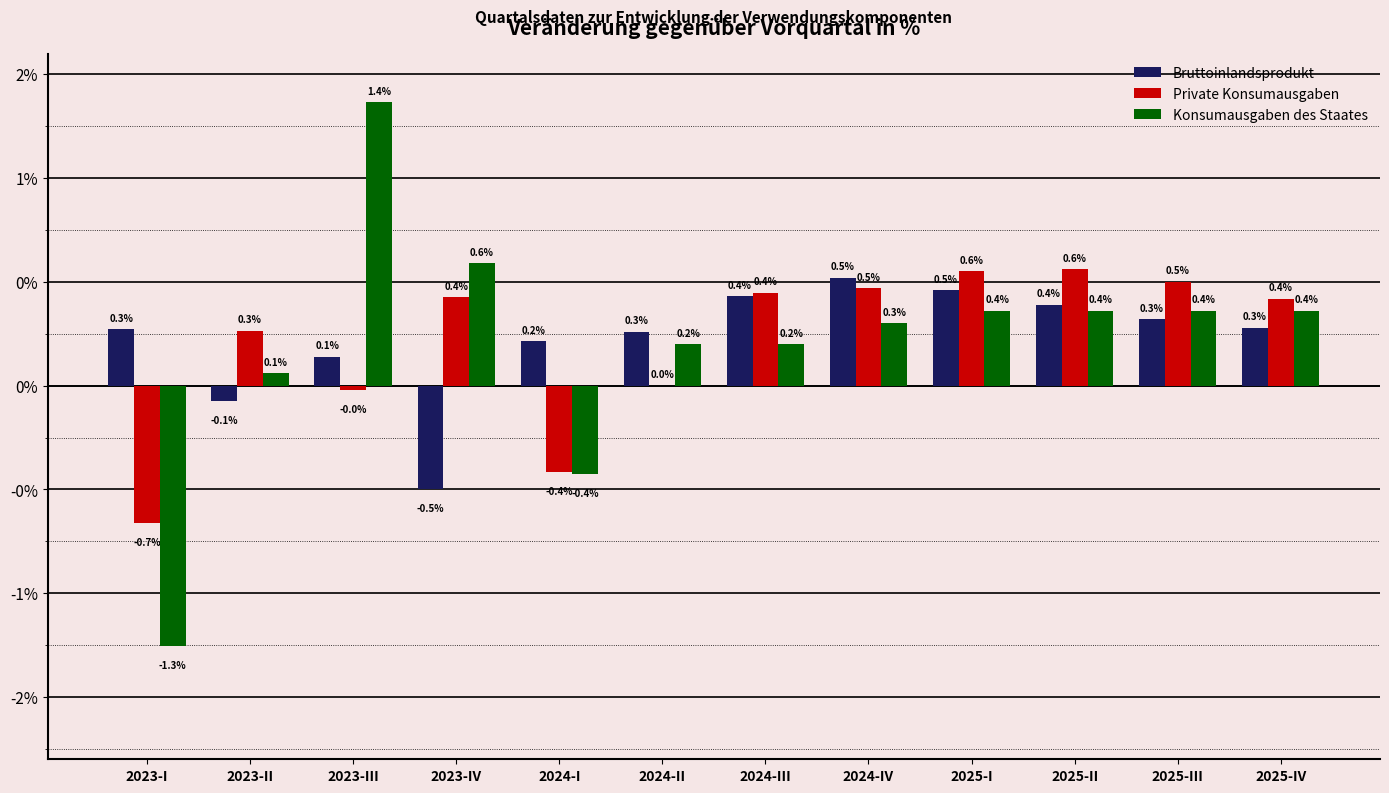

At which label is Bruttoinlandsprodukt closest to 0?

2023-II